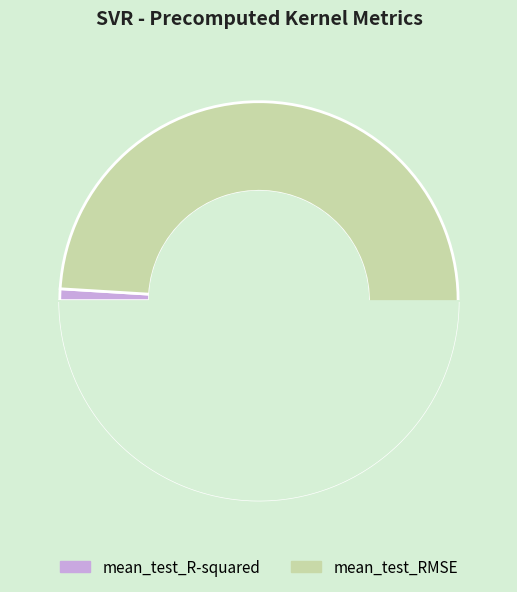

Rank the categories by value from lowest to highest.

mean_test_R-squared, mean_test_RMSE